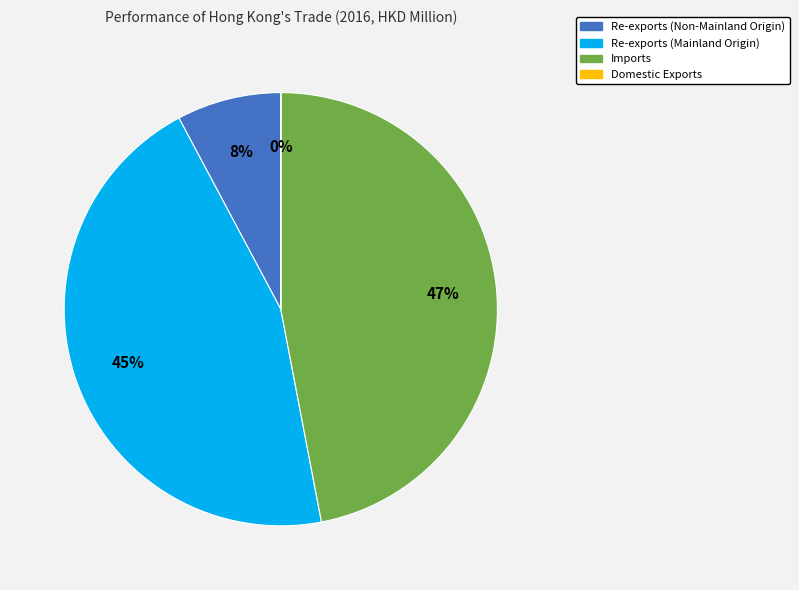

Does any single category account for the majority?

No